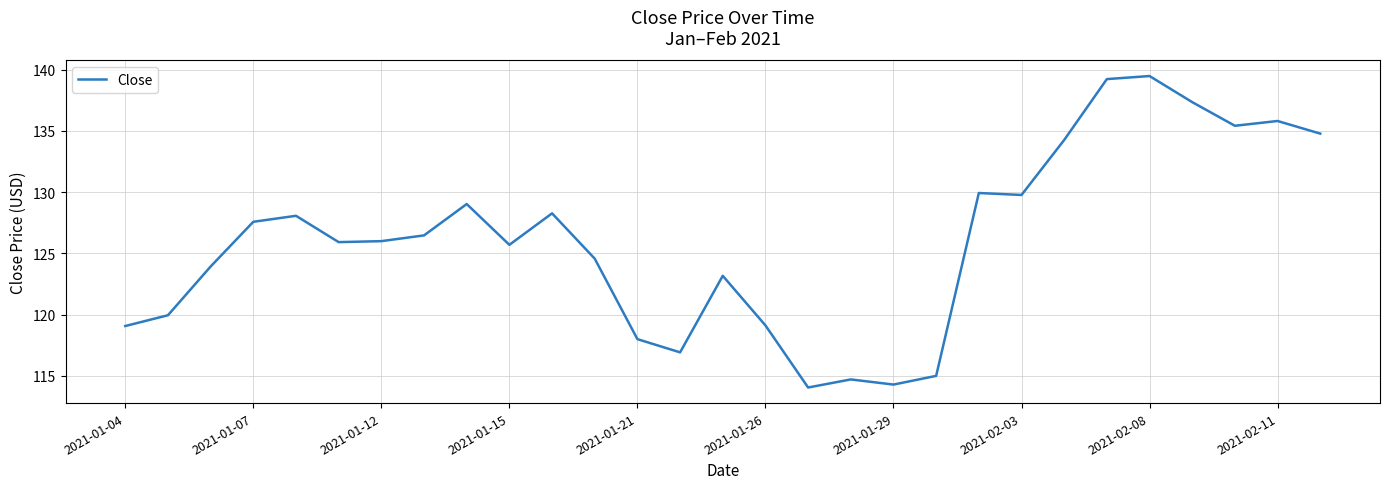

How many lines are shown in the chart?

1